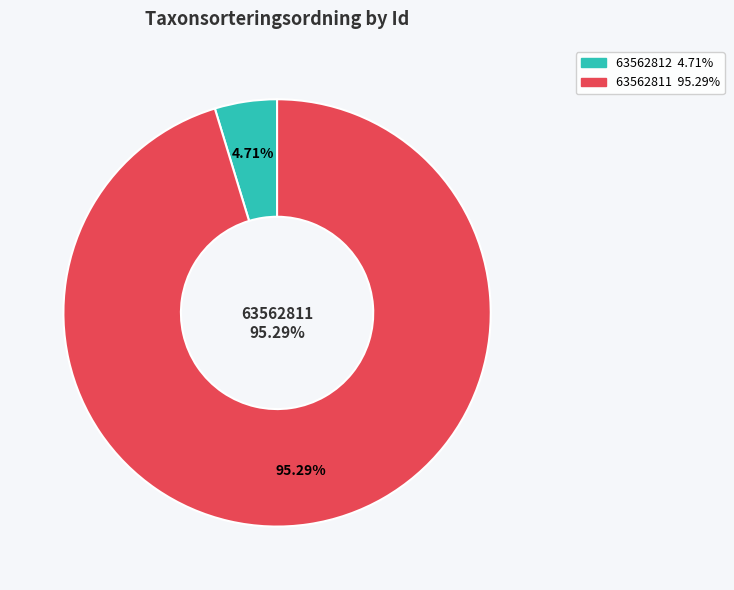

Combined, what portion of the pie is 63562812 and 63562811?

100.0%